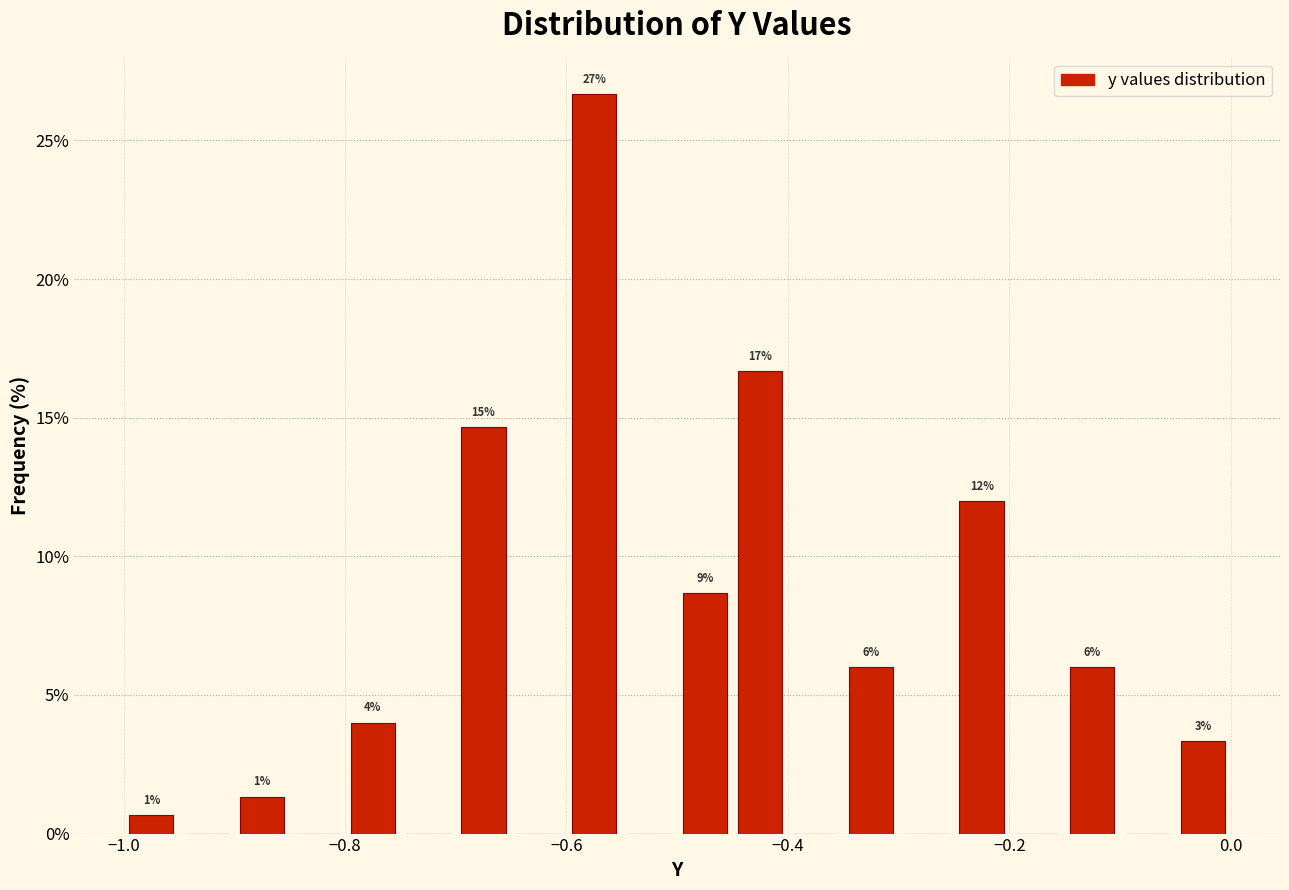

Read against the x-axis, roughly where is the centre of the tallest bar?

-0.58